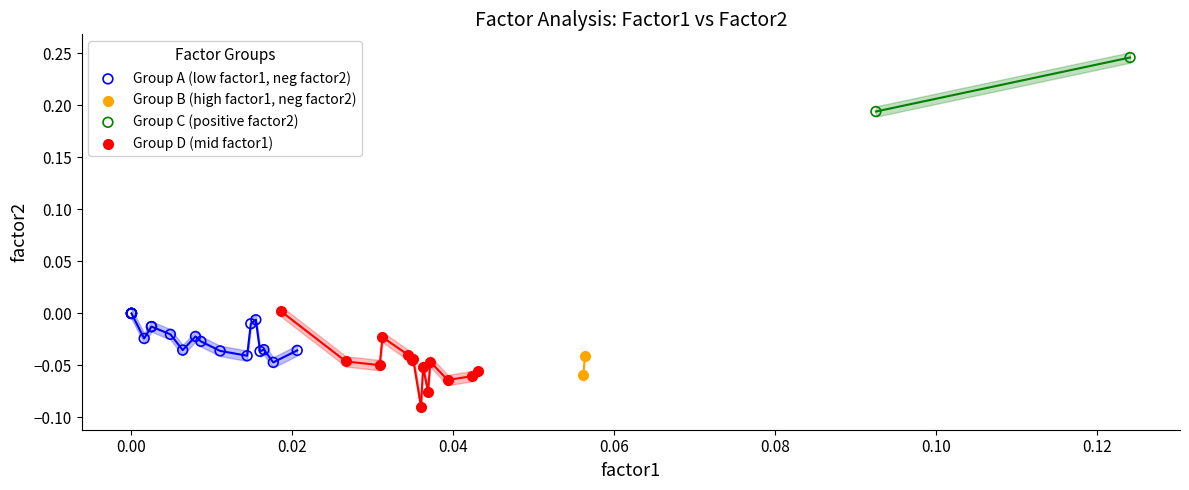

Which series has the largest Y range (max minus min)?

Group D (mid factor1)